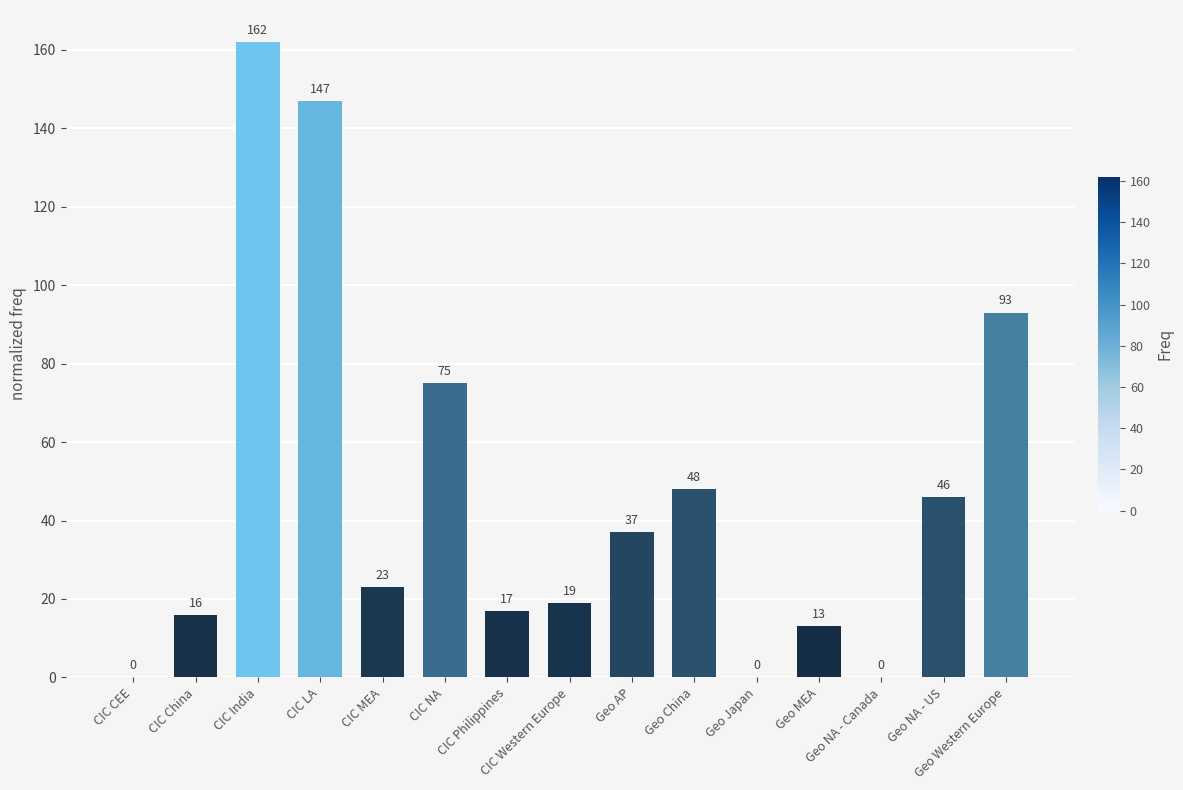

Which has a higher value, CIC Western Europe or CIC NA?

CIC NA